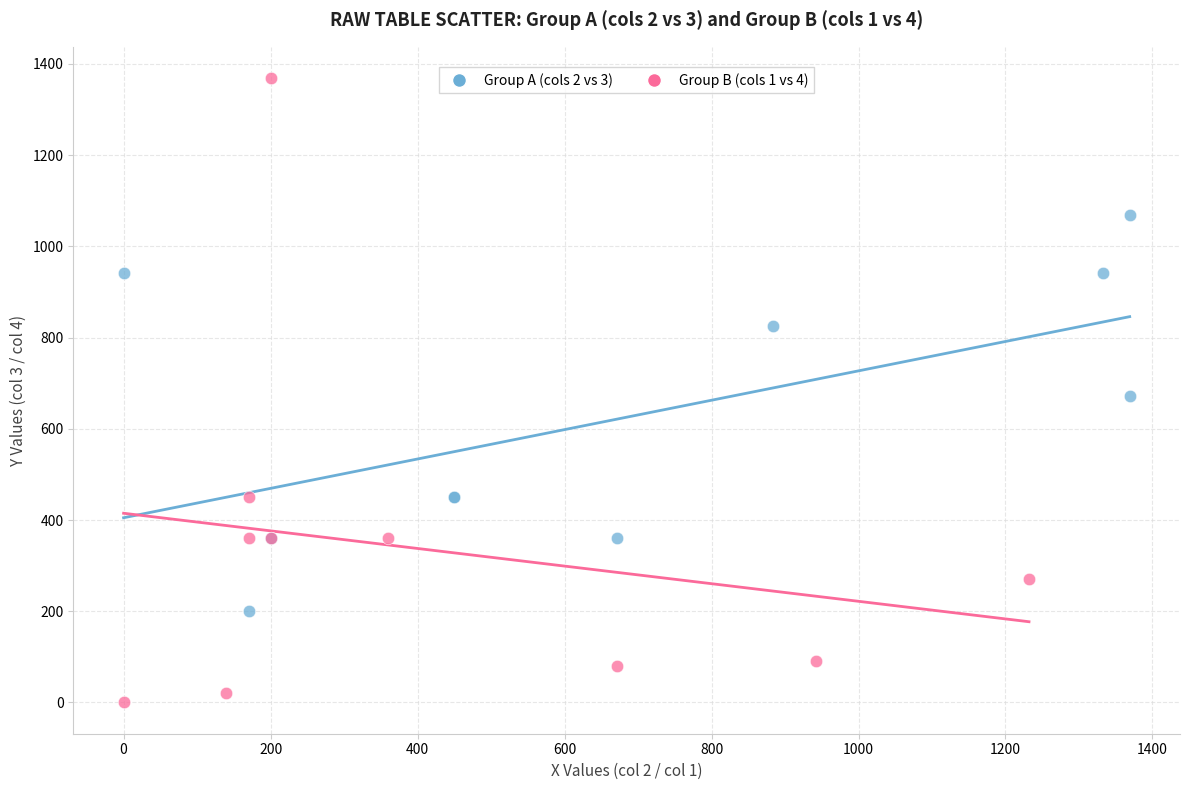

Which series has the widest spread of Y values?

Group B (cols 1 vs 4)